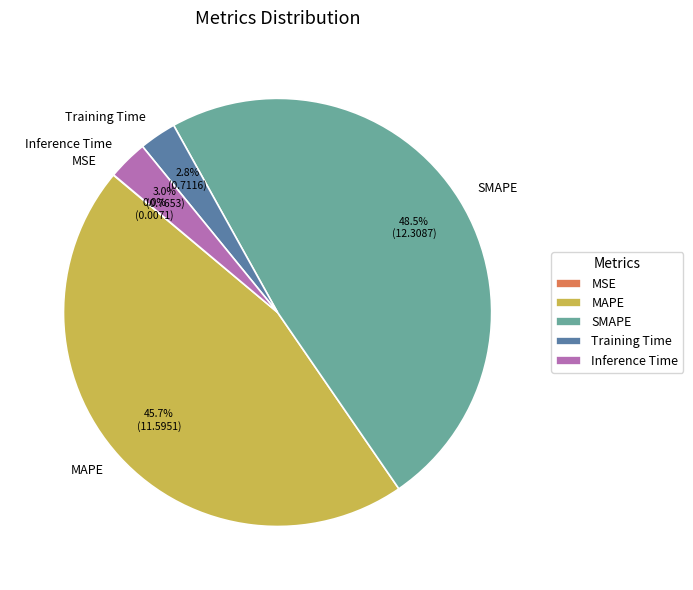

To the nearest percent, what percentage of the pie is Inference Time?

3%